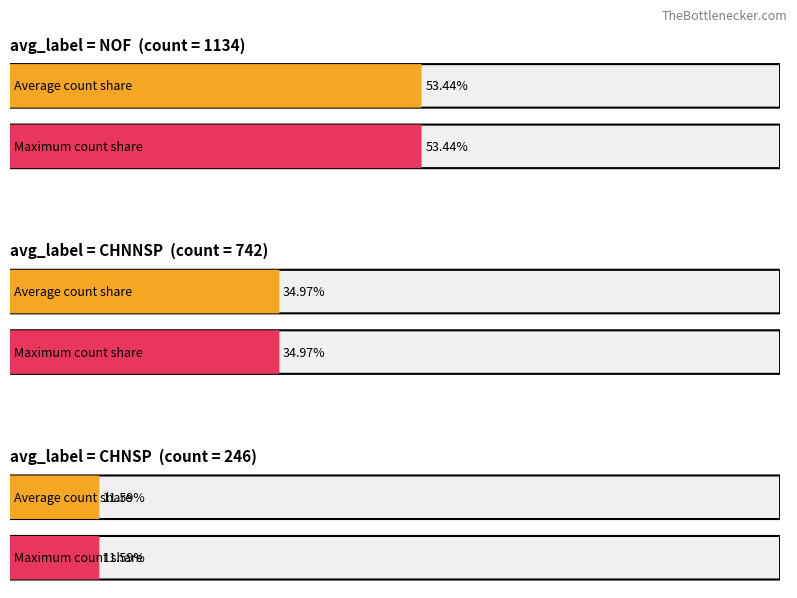

What is the sum of all Average utilization values?

100.0